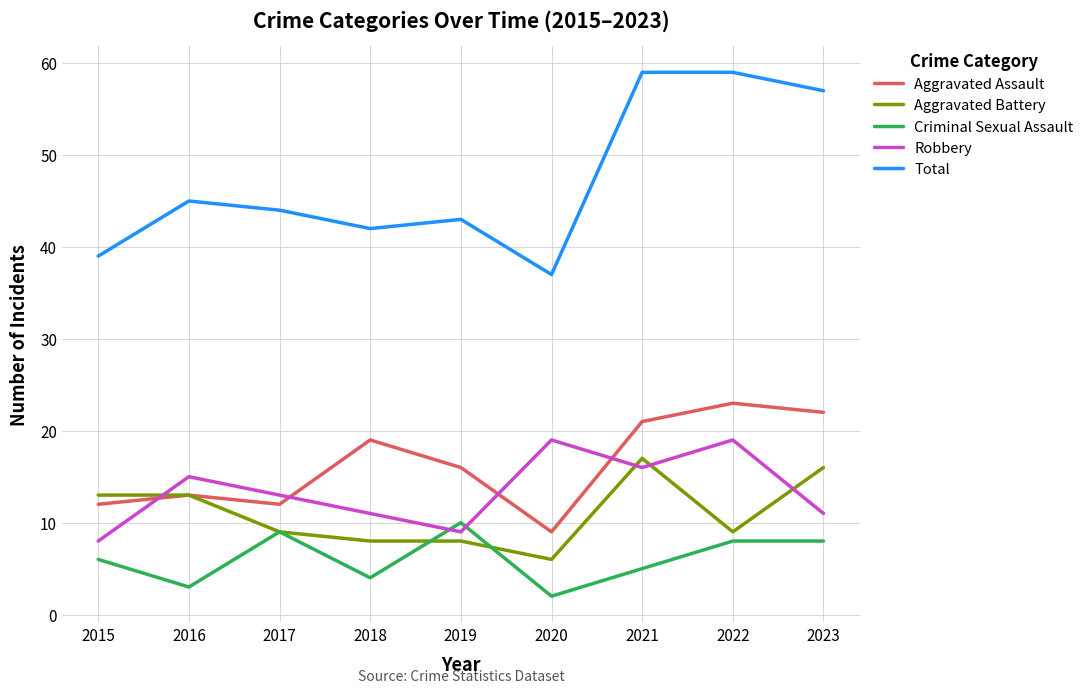

At which label is Aggravated Assault closest to 16?

2019